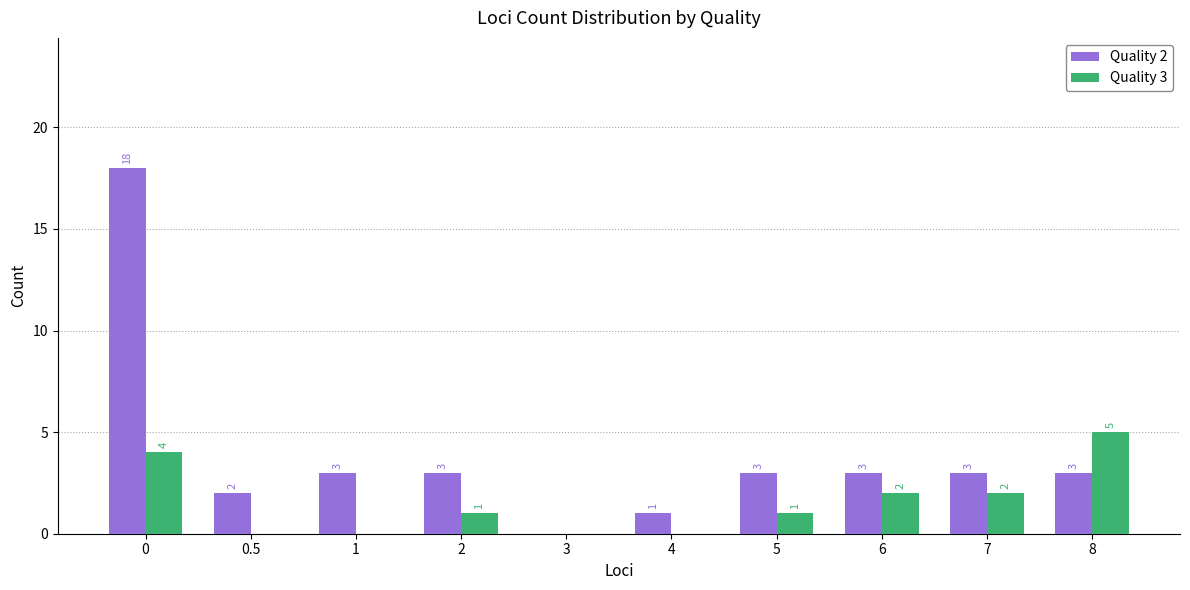

How many positive values does the Quality 2 series have?

9